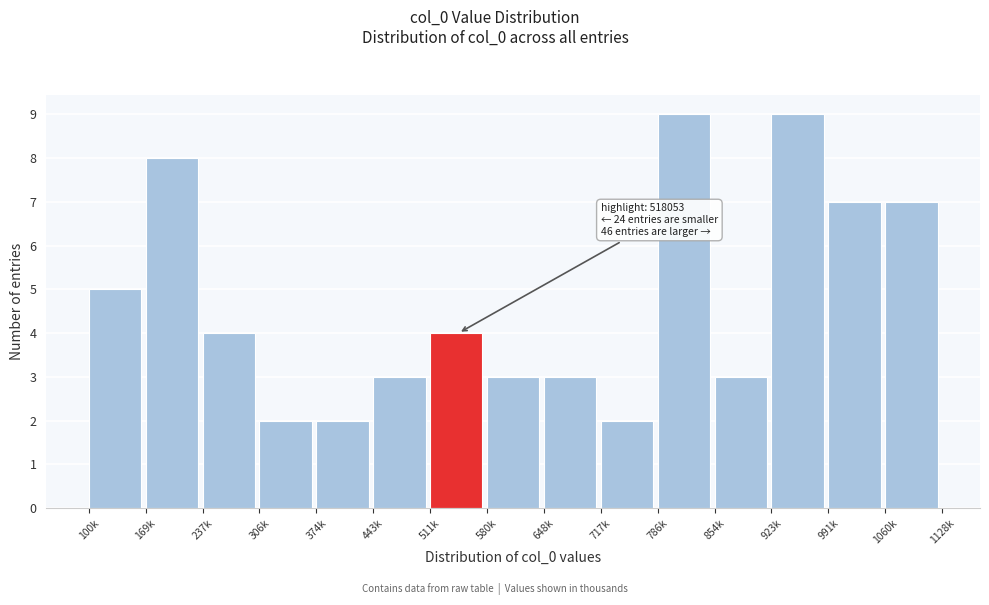

Reading left to right, transcribe all the data shown in this chart.

100k=5	169k=8	237k=4	306k=2	374k=2	443k=3	511k=4	580k=3	648k=3	717k=2	786k=9	854k=3	923k=9	991k=7	1060k=7